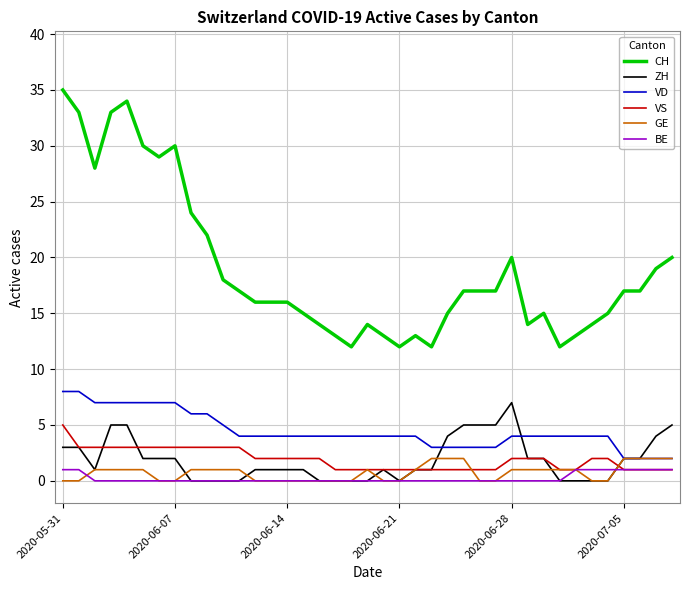

Reading left to right, list all the values displayed in this chart.

CH: 35	33	28	33	34	30	29	30	24	22	18	17	16	16	16	15	14	13	12	14	13	12	13	12	15	17	17	17	20	14	15	12	13	14	15	17	17	19	20
ZH: 3	3	1	5	5	2	2	2	0	0	0	0	1	1	1	1	0	0	0	0	1	0	1	1	4	5	5	5	7	2	2	0	0	0	0	2	2	4	5
VD: 8	8	7	7	7	7	7	7	6	6	5	4	4	4	4	4	4	4	4	4	4	4	4	3	3	3	3	3	4	4	4	4	4	4	4	2	2	2	2
VS: 5	3	3	3	3	3	3	3	3	3	3	3	2	2	2	2	2	1	1	1	1	1	1	1	1	1	1	1	2	2	2	1	1	2	2	1	1	1	1
GE: 0	0	1	1	1	1	0	0	1	1	1	1	0	0	0	0	0	0	0	1	0	0	1	2	2	2	0	0	1	1	1	1	1	0	0	2	2	2	2
BE: 1	1	0	0	0	0	0	0	0	0	0	0	0	0	0	0	0	0	0	0	0	0	0	0	0	0	0	0	0	0	0	0	1	1	1	1	1	1	1